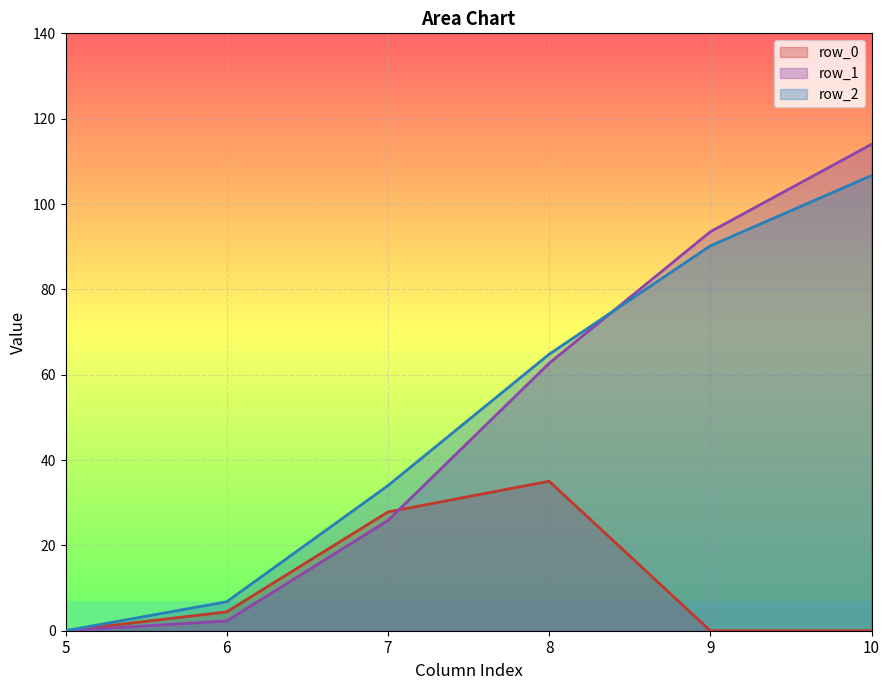

Reading right to left, transcribe all the data shown in this chart.

row_0: 10=0.0	9=0.0	8=35.0	7=27.8	6=4.4	5=0.0
row_1: 10=114.0	9=93.5	8=62.7	7=25.8	6=2.3	5=0.0
row_2: 10=106.7	9=90.2	8=64.8	7=34.0	6=6.8	5=0.0